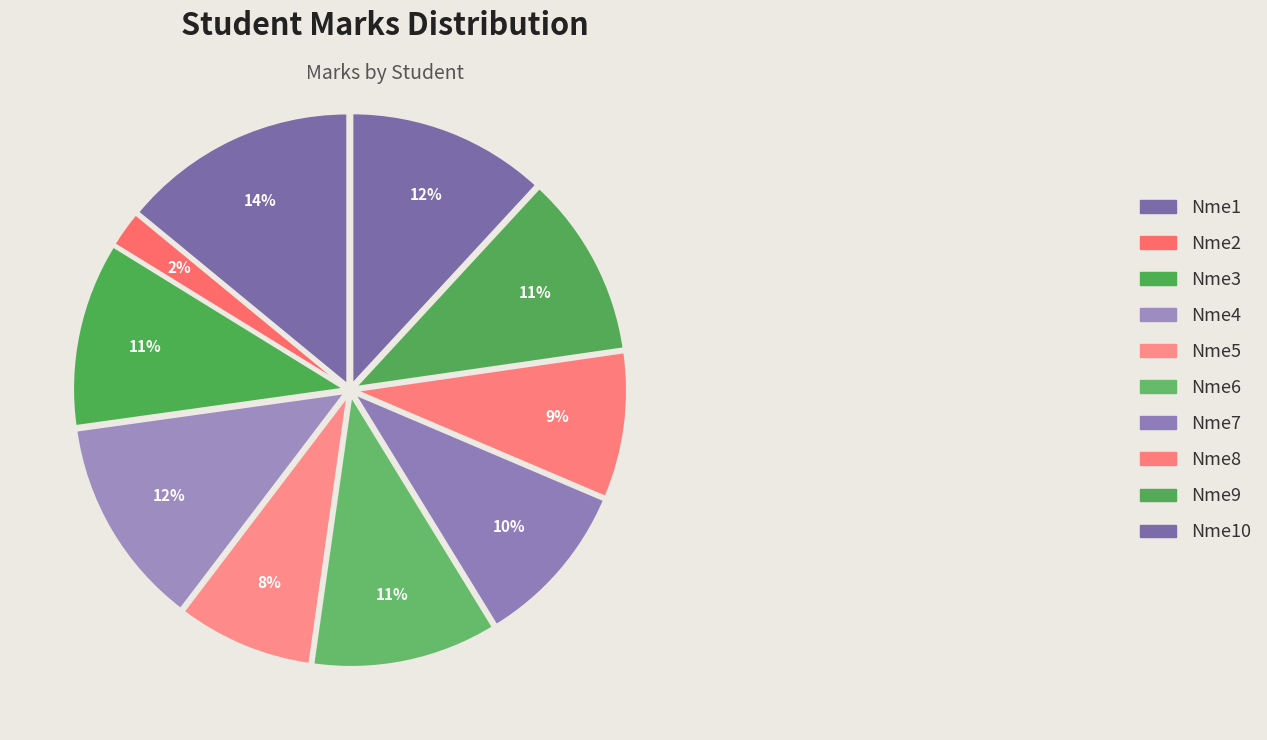

How many slices are in this pie chart?

10